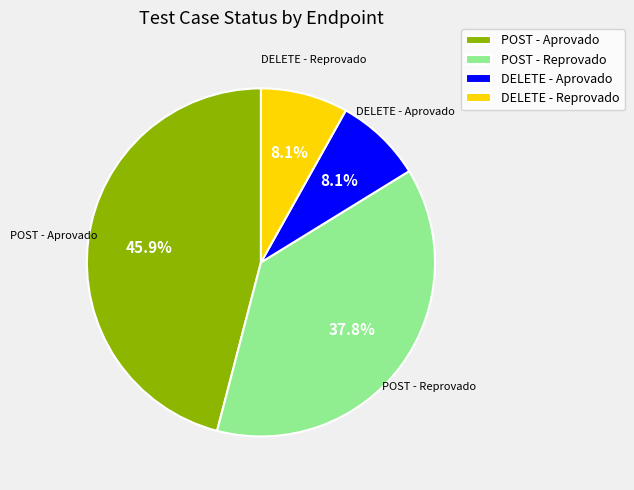

What is the total percentage of POST - Reprovado and DELETE - Reprovado?

45.9%